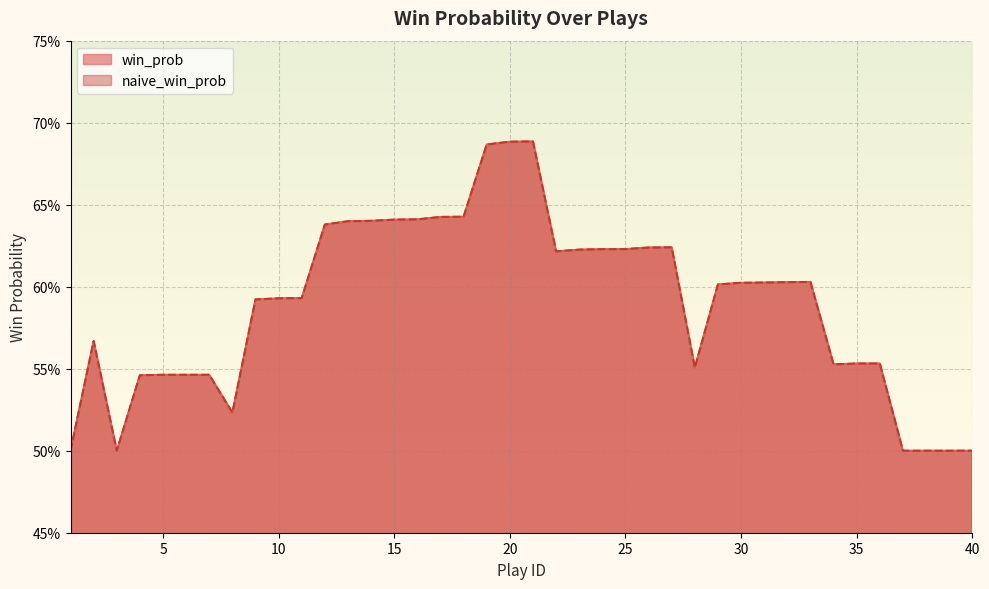

At which category is the sum across all series the highest?

21